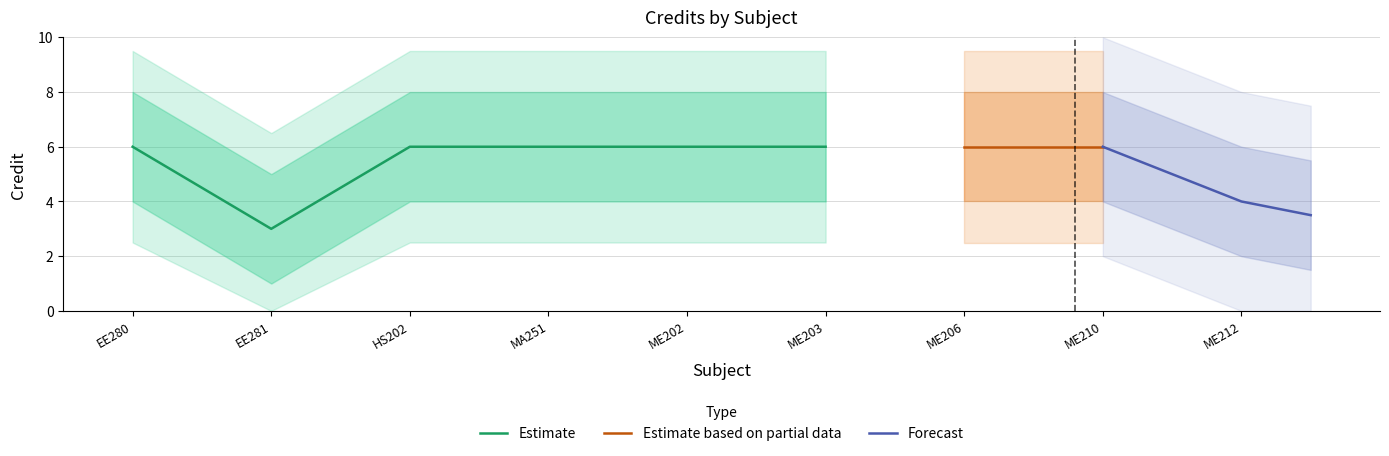

True or false: Estimate has a value of 3 at EE280.

False